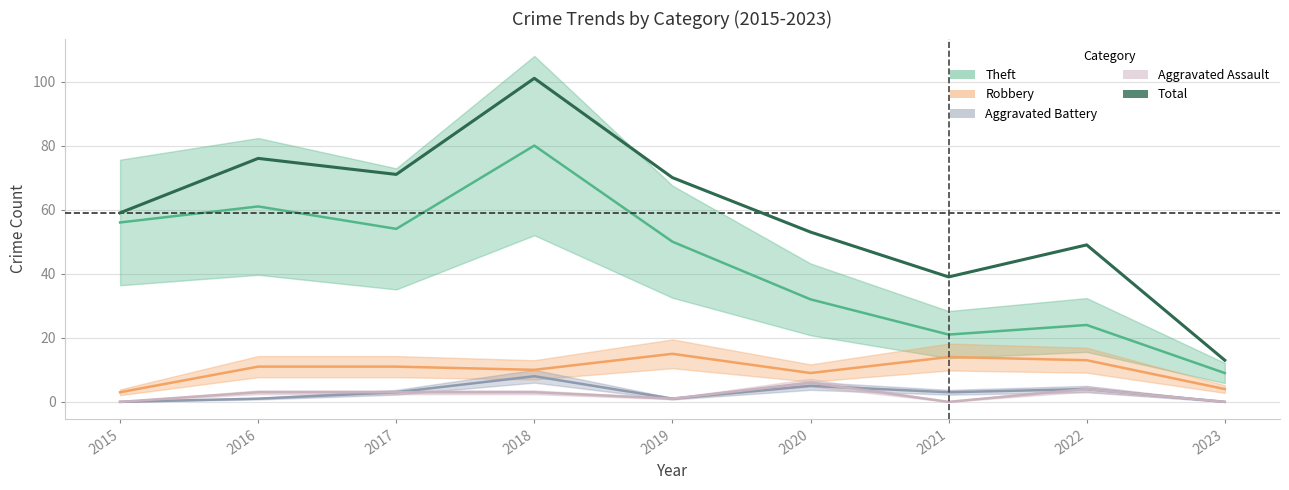

What is the difference between the second highest and second lowest values?

37